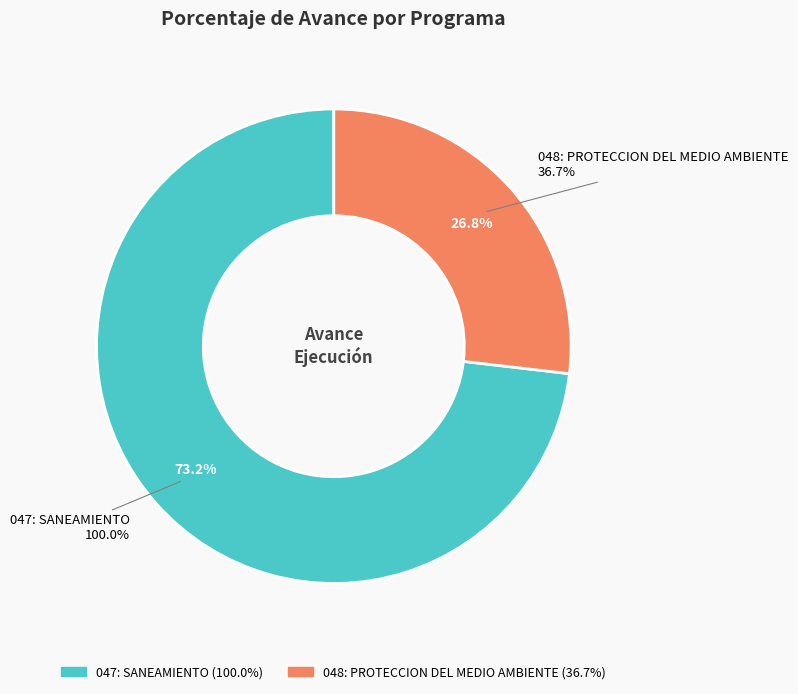

What is the change in value from 047: SANEAMIENTO to 048: PROTECCION DEL MEDIO AMBIENTE?

-63.3